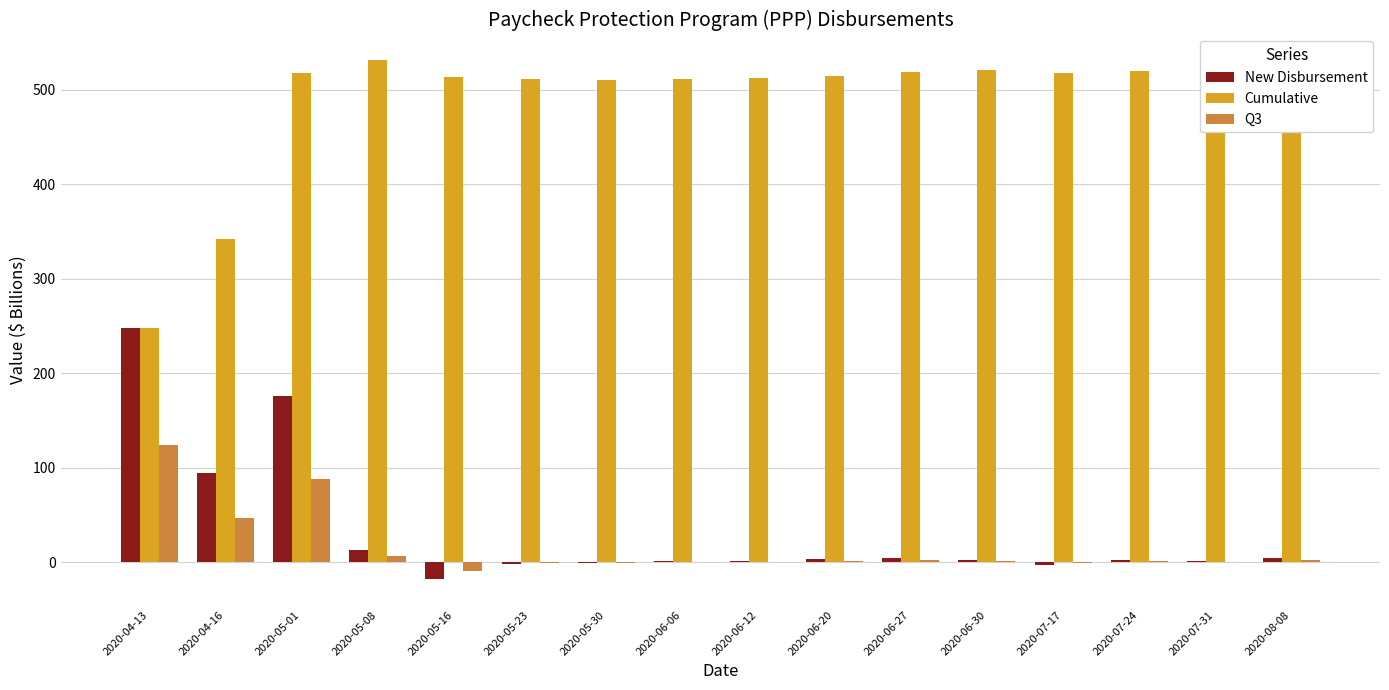

At which label is Cumulative closest to 389?

2020-04-16